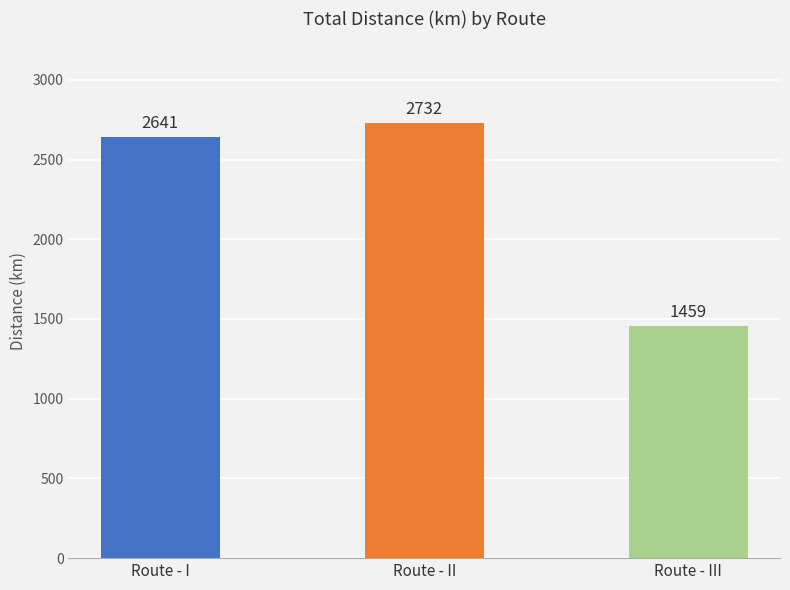

The value at Route - III is 2408. True or false?

False